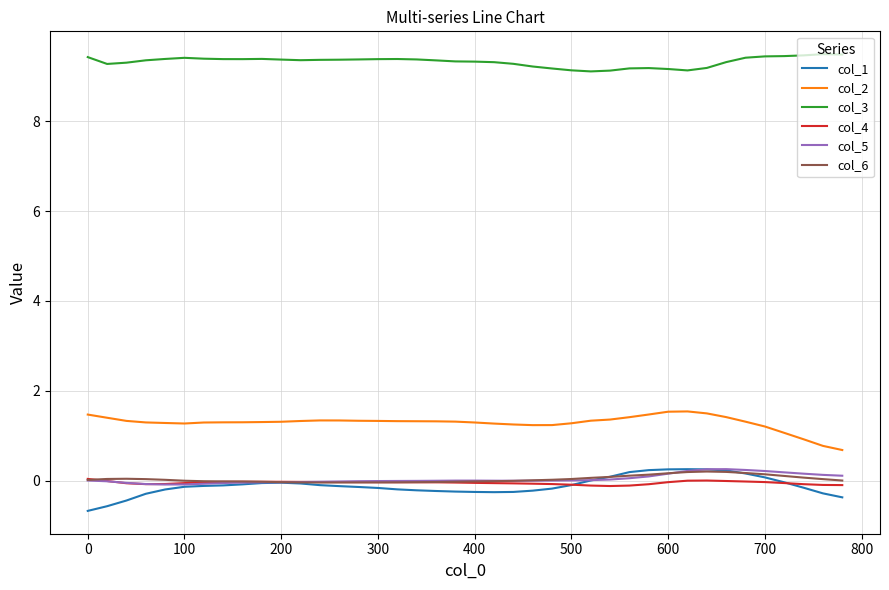

True or false: col_3 and col_6 intersect in this chart.

False